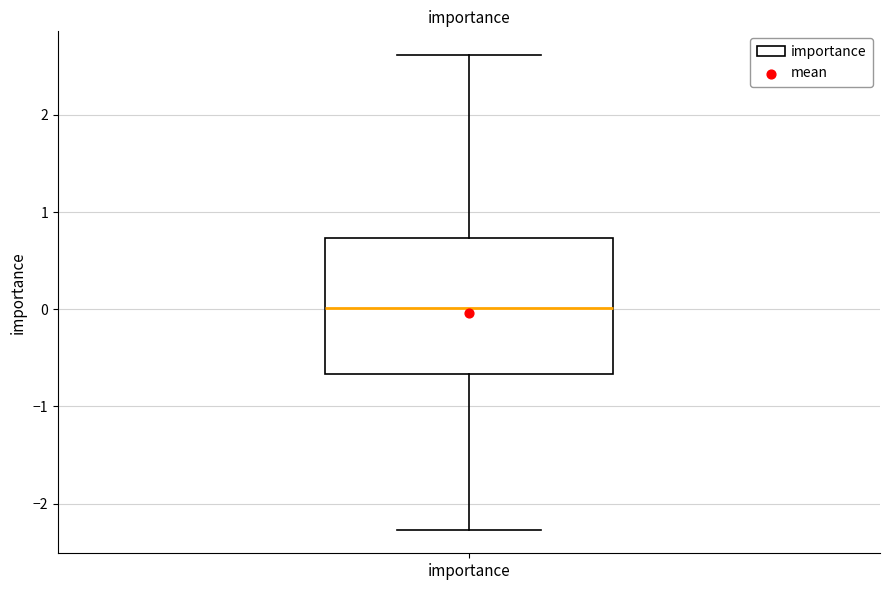

Where does the median line of the box for importance sit on the y-axis? The values are not printed on the chart, so give them approximately, as read against the axis.

0.0